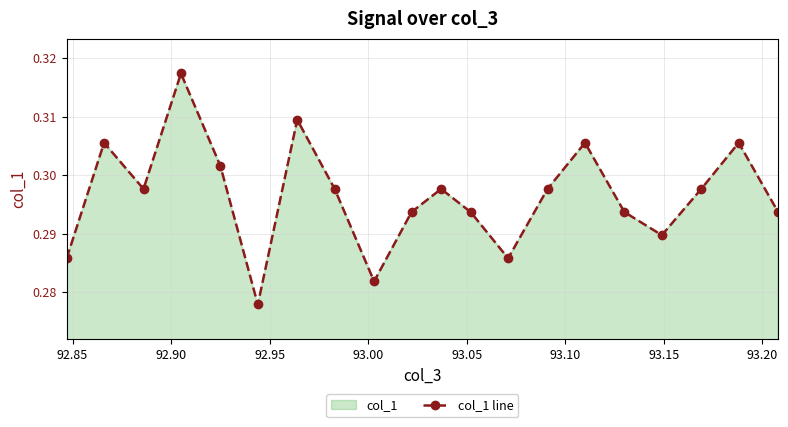

What is the minimum value shown in the chart?

0.3